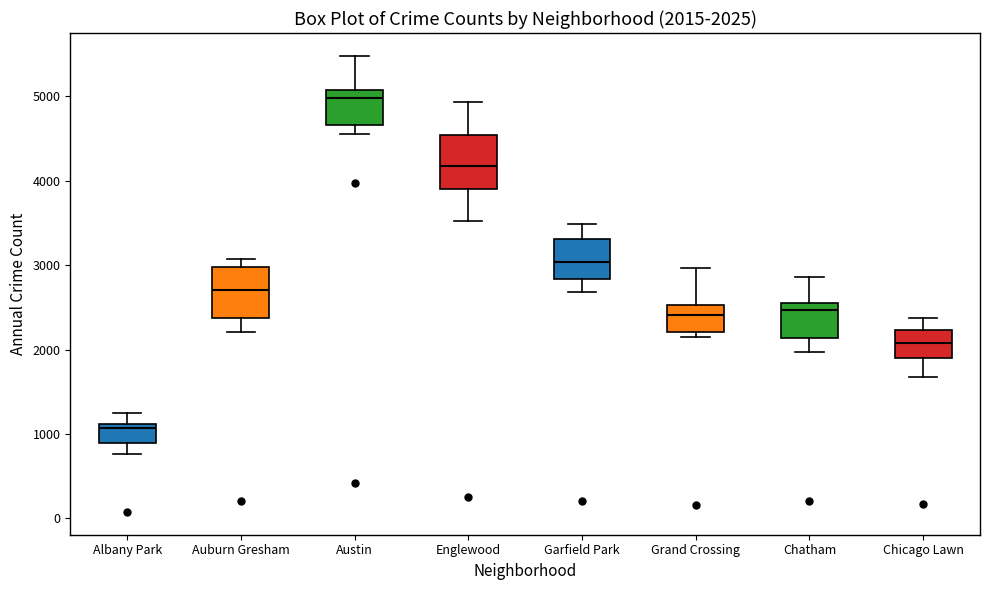

Which box has the lowest median line?

Albany Park